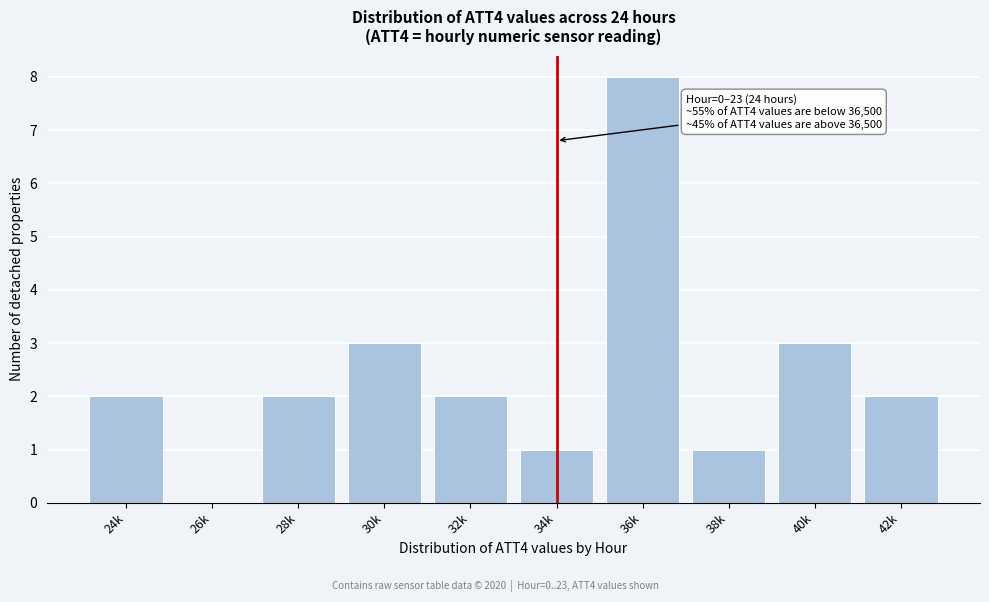

Reading left to right, transcribe all the data shown in this chart.

24k=2	26k=0	28k=2	30k=3	32k=2	34k=1	36k=8	38k=1	40k=3	42k=2